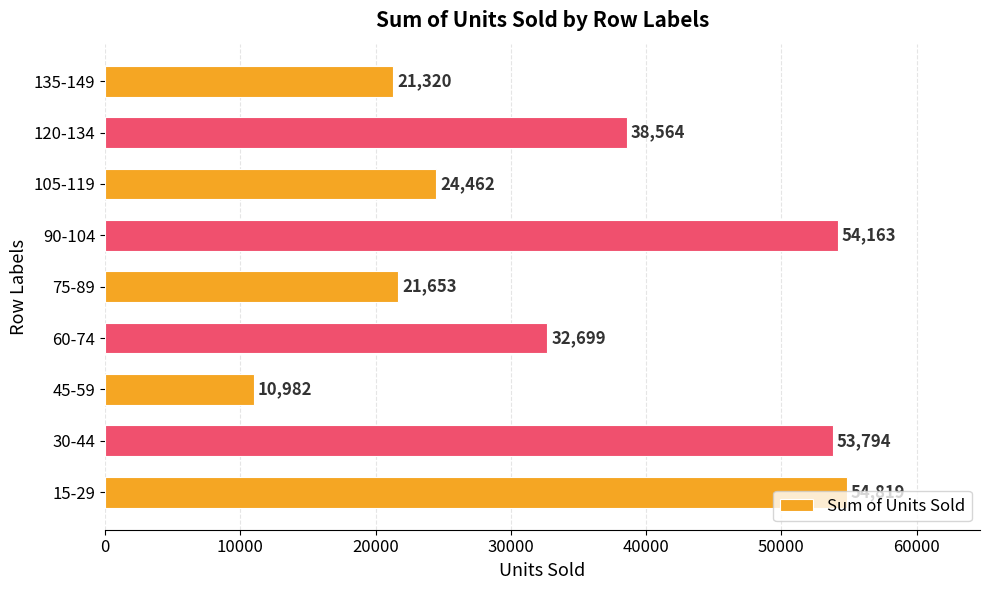

True or false: the data shows 24462 at 105-119.

True